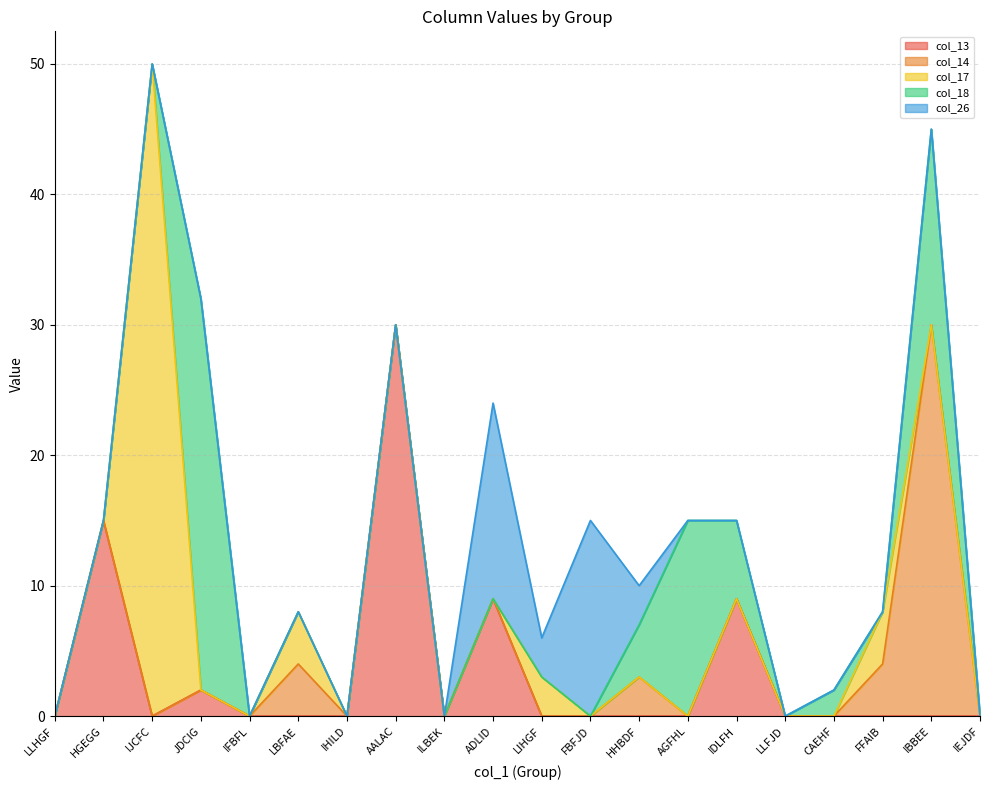

At which category does the chart reach its minimum across all series?

LLHGF